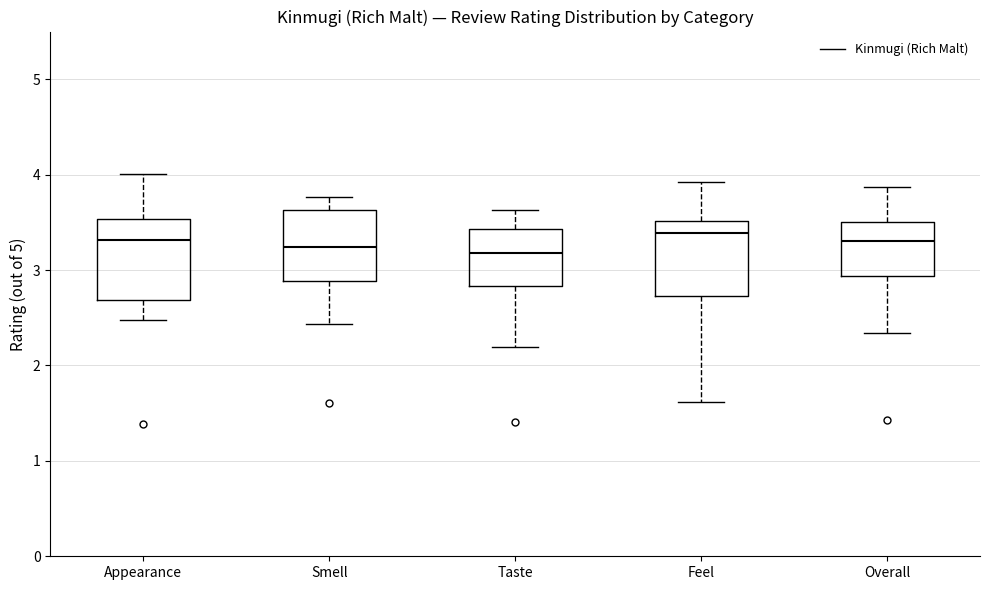

Where does the lower whisker of the box for Overall end on the y-axis? The values are not printed on the chart, so give them approximately, as read against the axis.

2.3